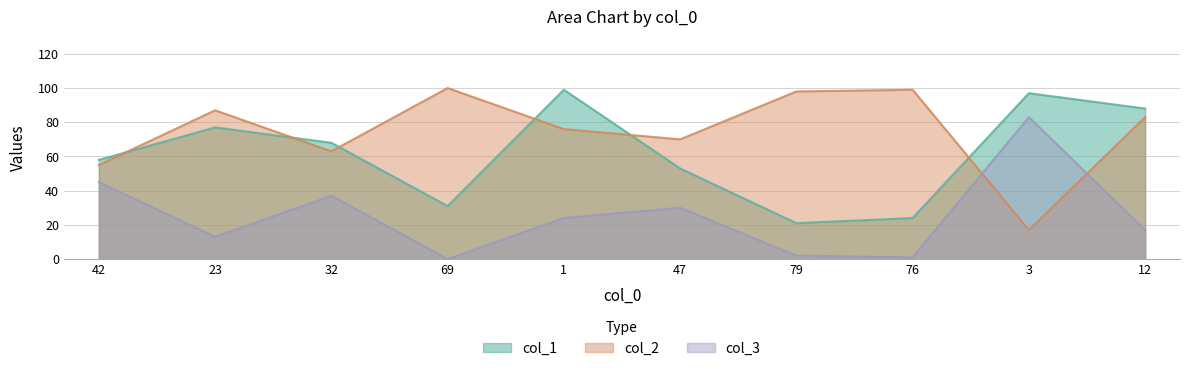

Rank the series at 79 from highest to lowest value.

col_2, col_1, col_3